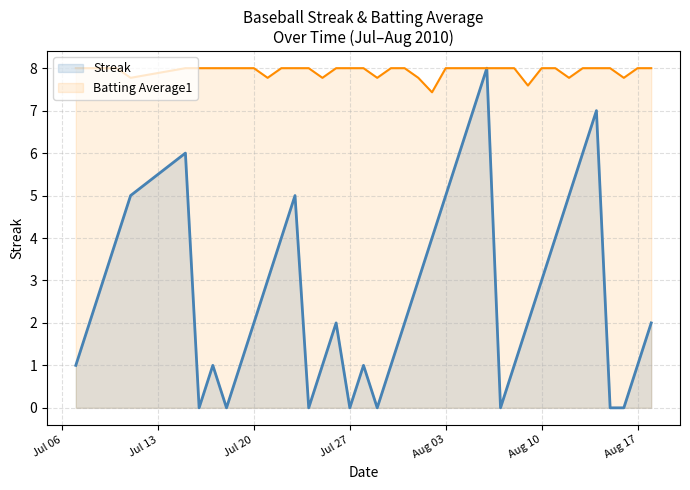

Which series has the largest total across all categories?

Batting Average1